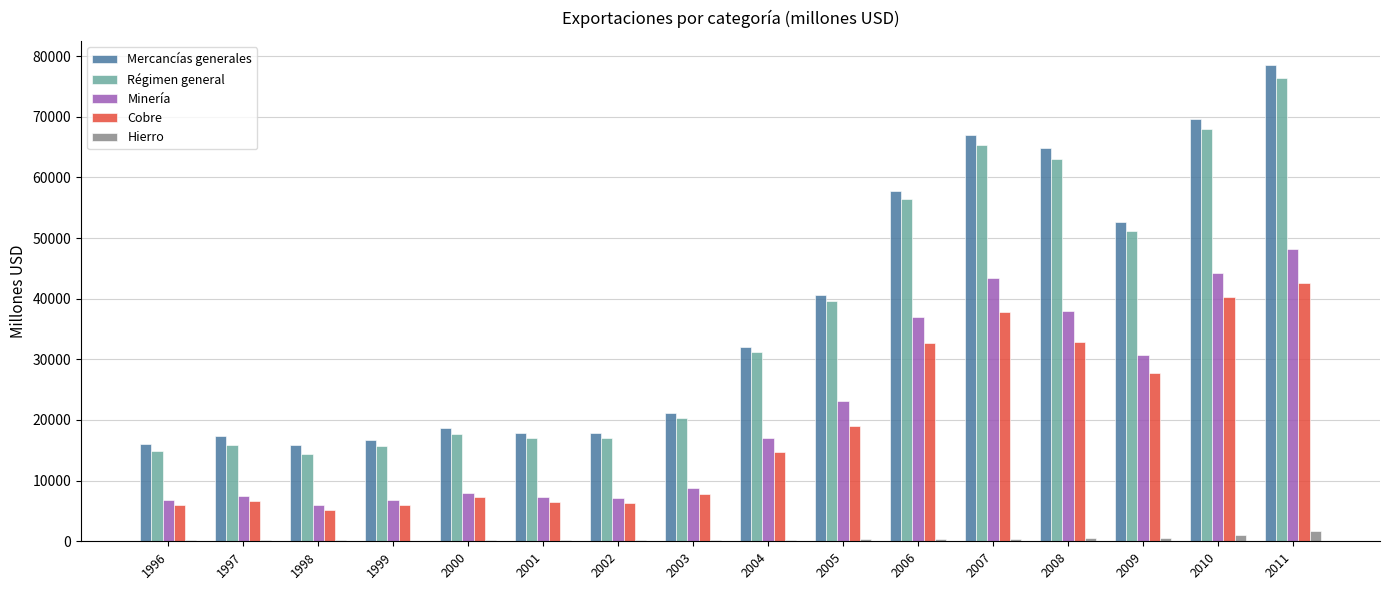

What is the sum of all Cobre values?

299464